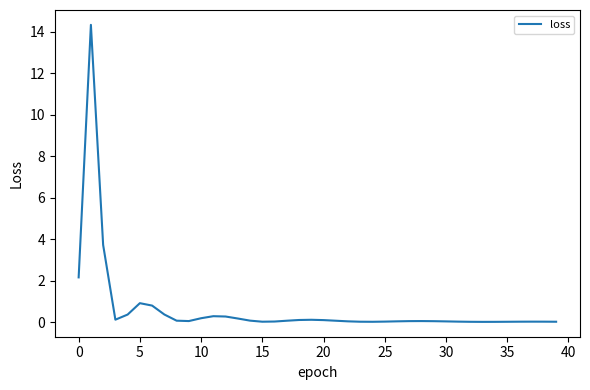

What is the greatest value displayed?

14.3